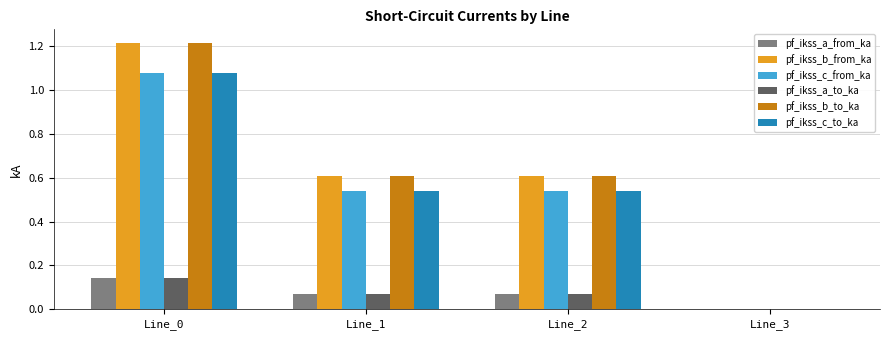

How many groups of bars are there?

4